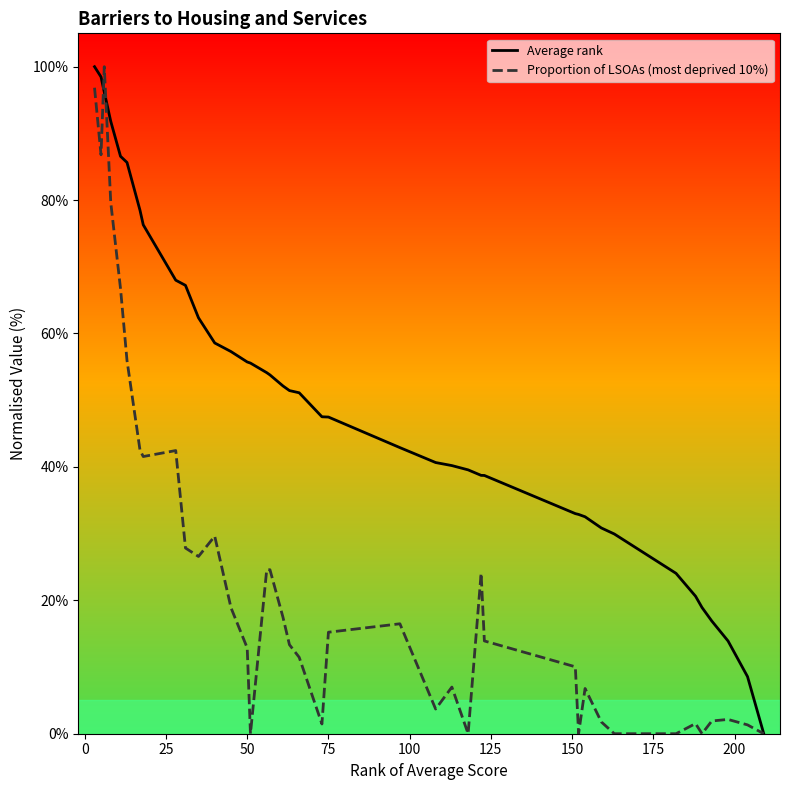

True or false: Average rank has more than 1 interior local peaks.

False